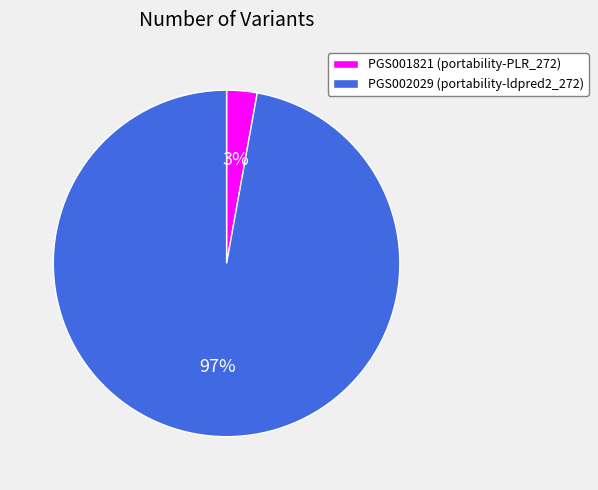

Which has a higher value, PGS001821 (portability-PLR_272) or PGS002029 (portability-ldpred2_272)?

PGS002029 (portability-ldpred2_272)